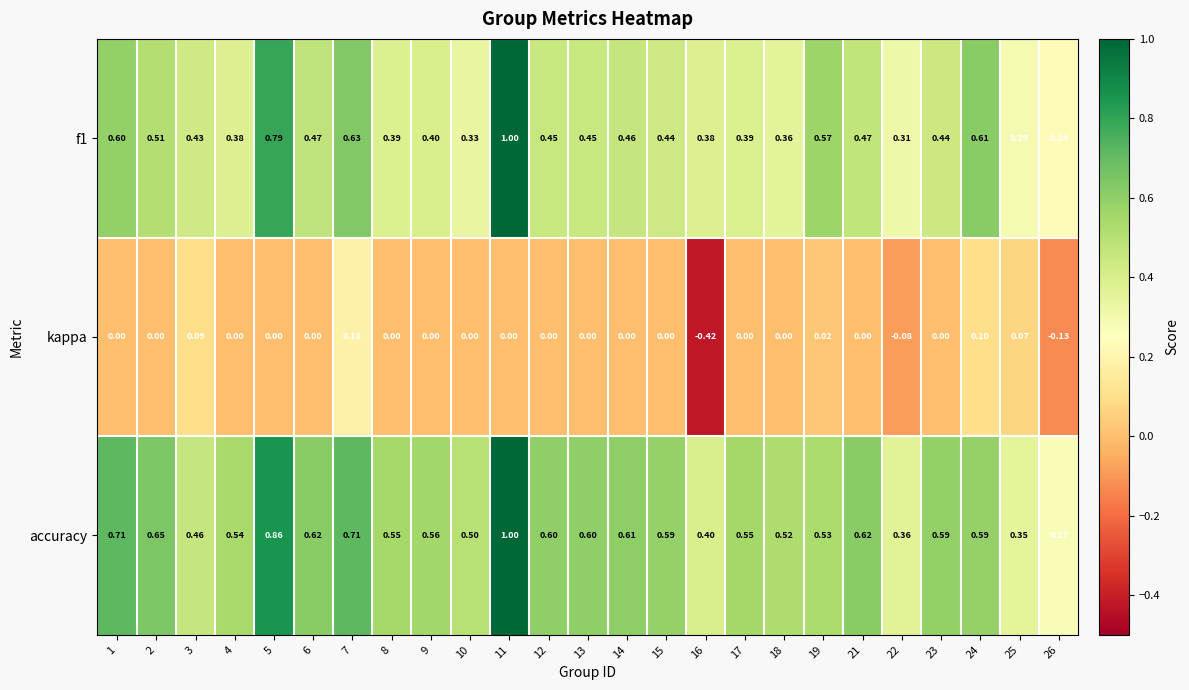

Which series has the largest total across all categories?

accuracy